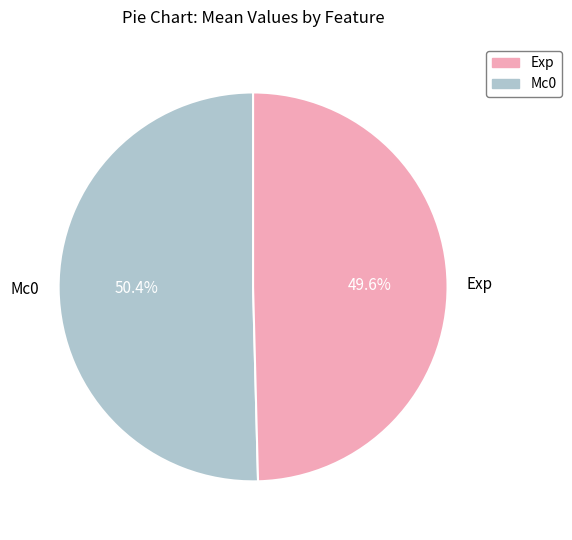

Rank the categories by value from lowest to highest.

Exp, Mc0